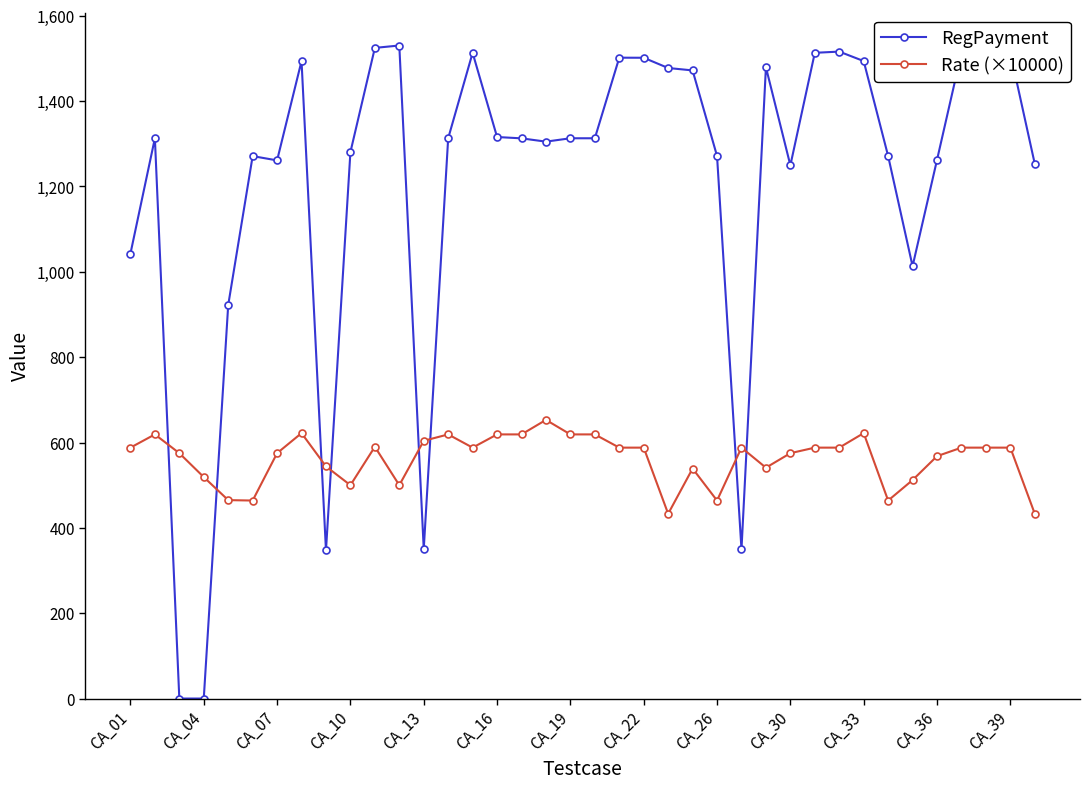

What is the greatest value displayed?

1530.4